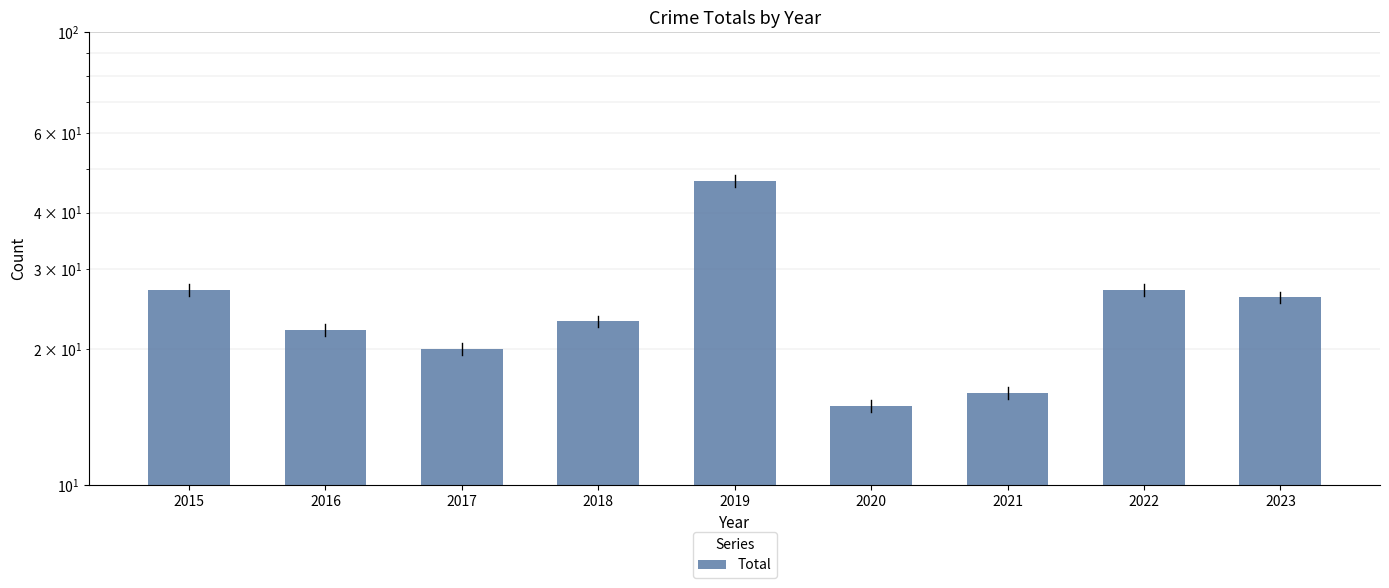

What is the difference between the maximum and minimum values?

32